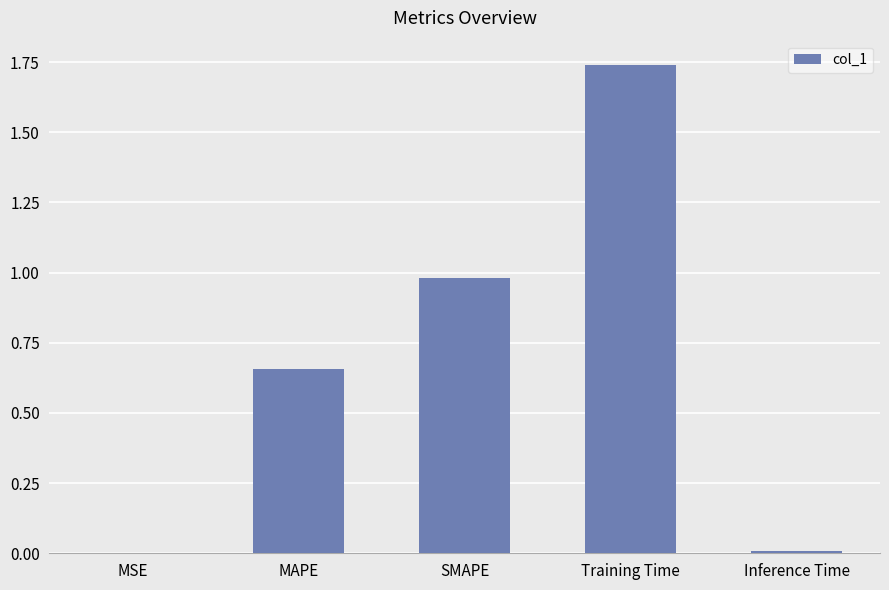

Which has a higher value, Training Time or MSE?

Training Time